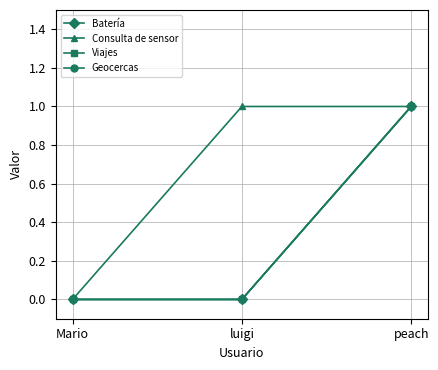

The value of Consulta de sensor at Mario is 1. True or false?

False